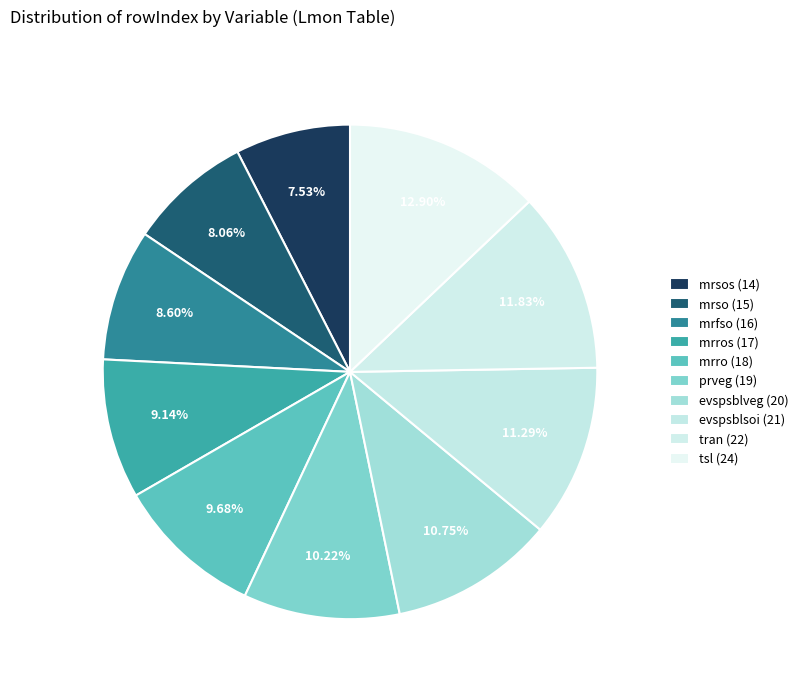

How many slices are in this pie chart?

10